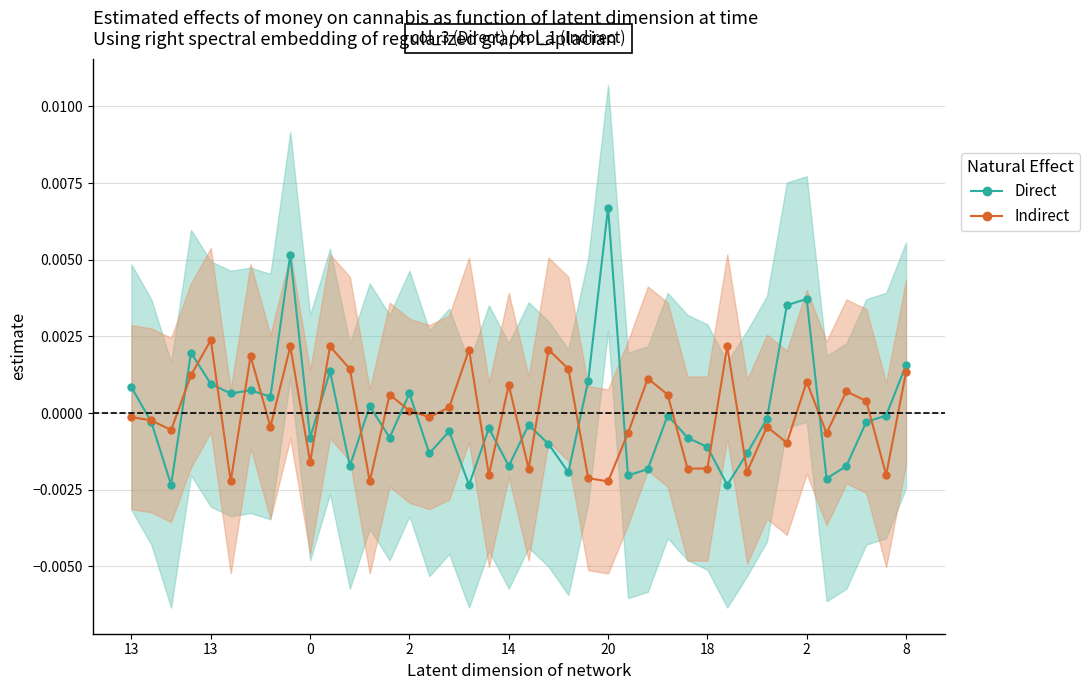

How many distinct data groups are displayed?

2